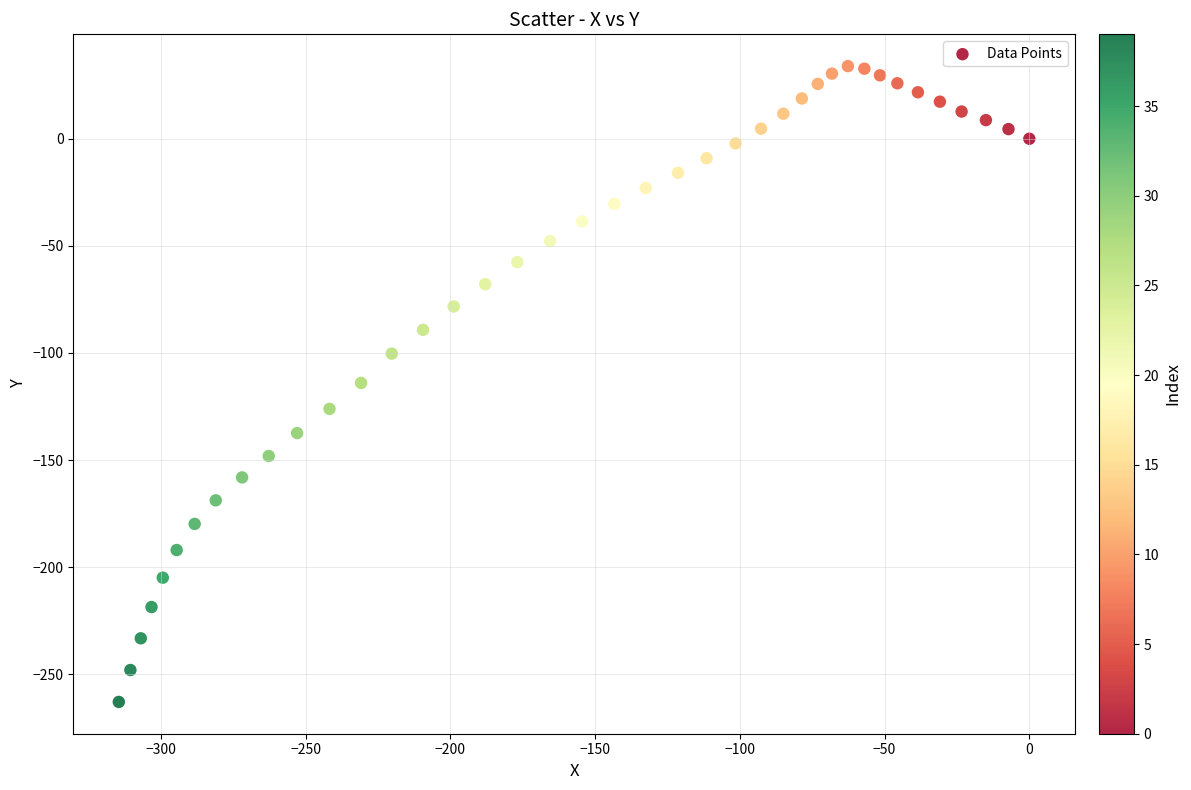

What is the range of X values (max minus min)?

314.6